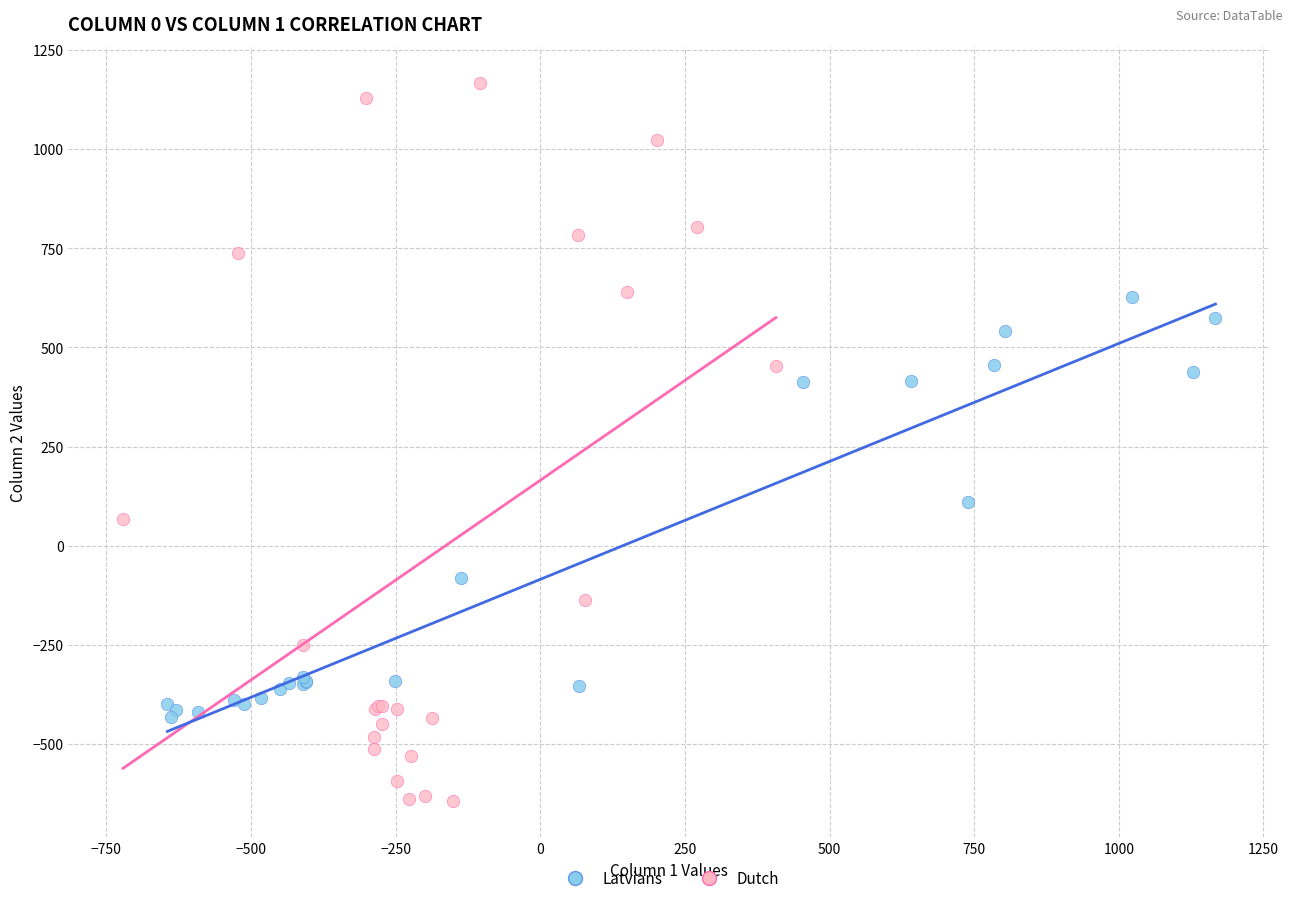

Which series reaches the maximum Y coordinate?

Dutch